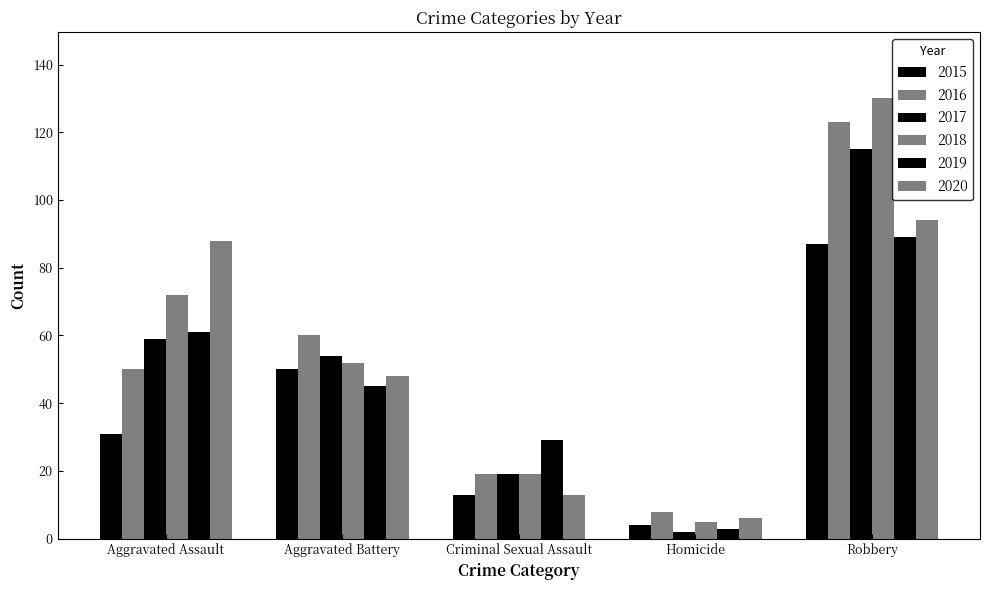

At which category is the sum across all series the highest?

Robbery